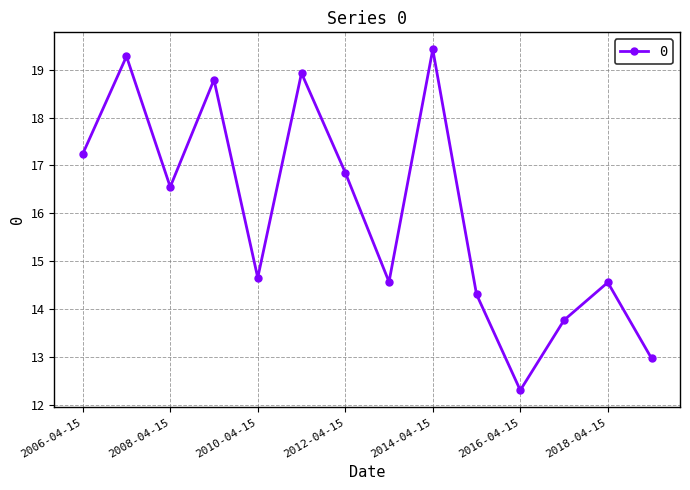

How many interior local peaks (higher than both neighbors) does the data have?

5